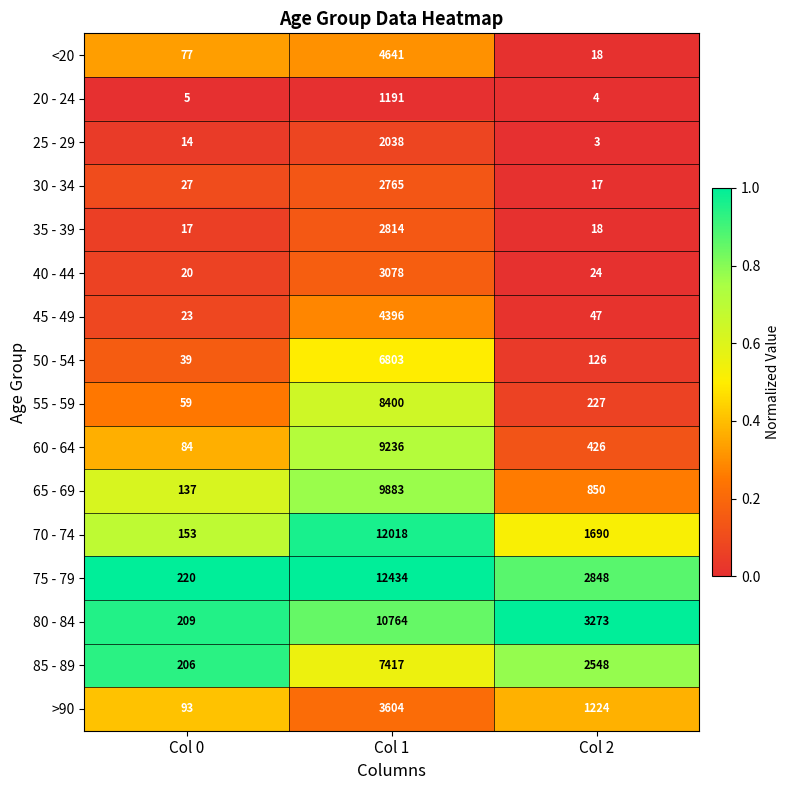

At which category is the sum across all series the highest?

Col 1